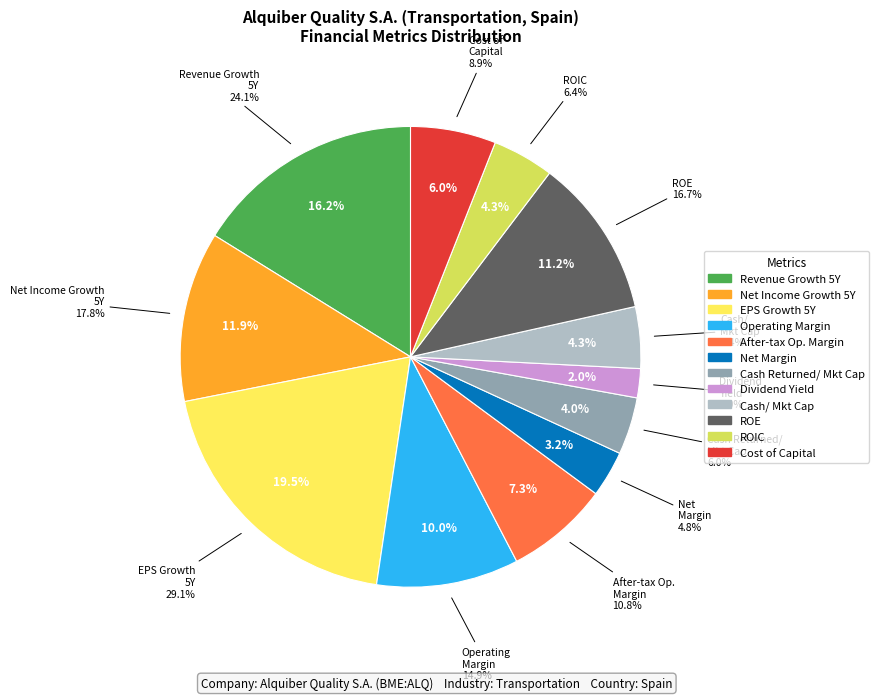

Does any single category account for the majority?

No